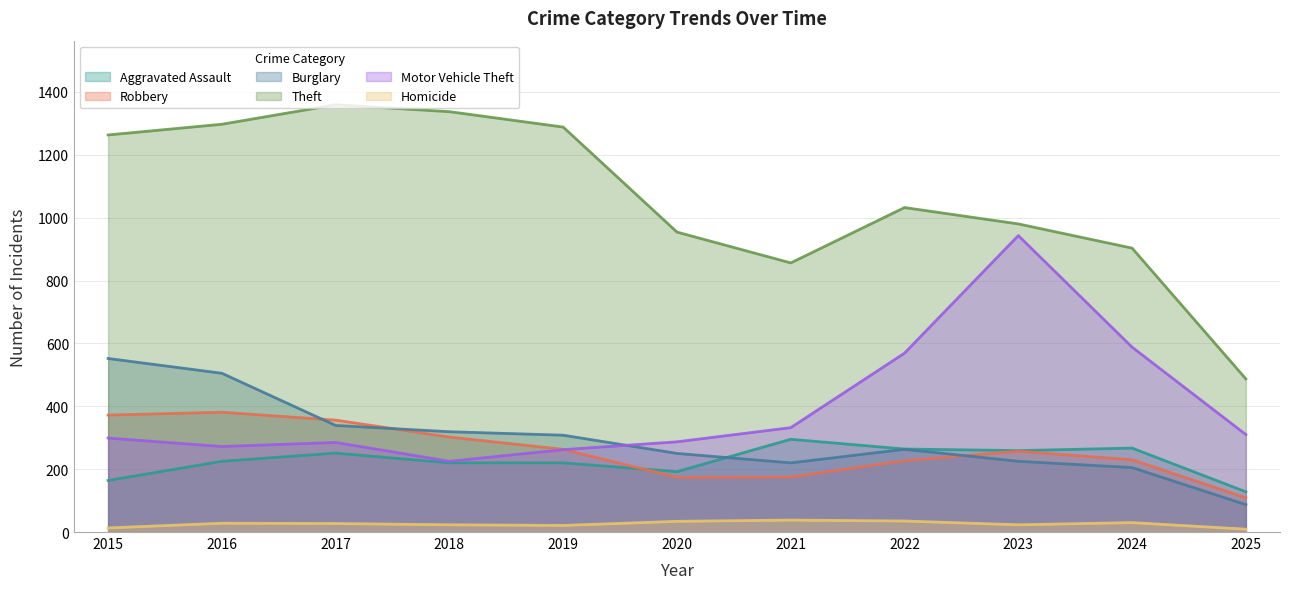

True or false: Theft has more than 1 interior local peaks.

True